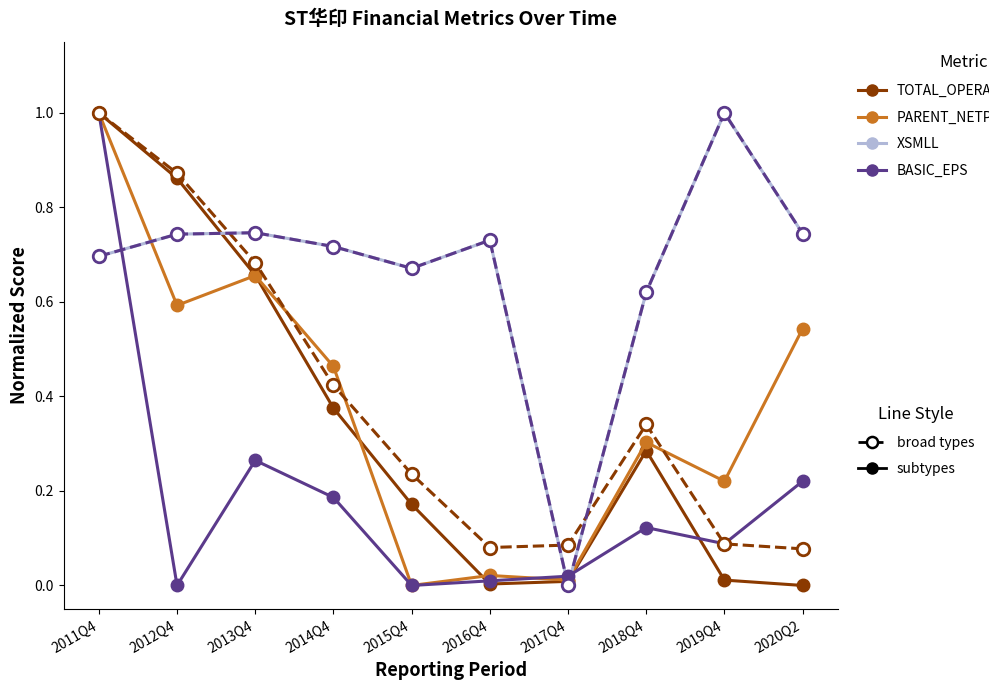

What position from the right is 2013Q4?

8